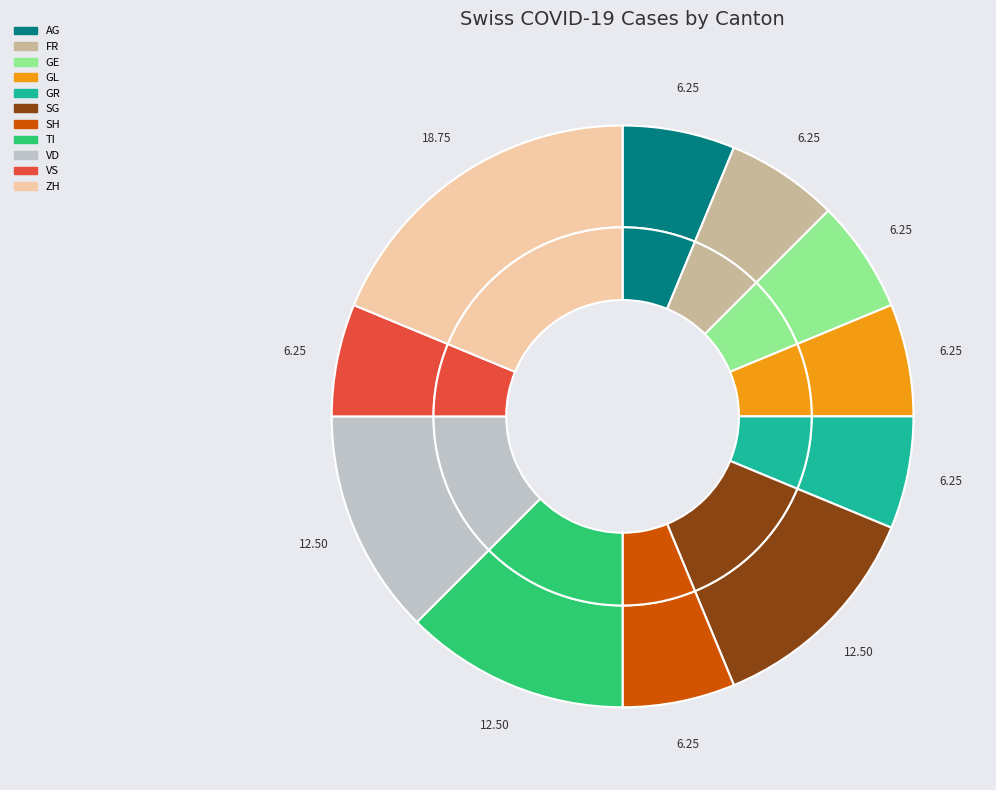

Is there a majority slice in this chart?

No